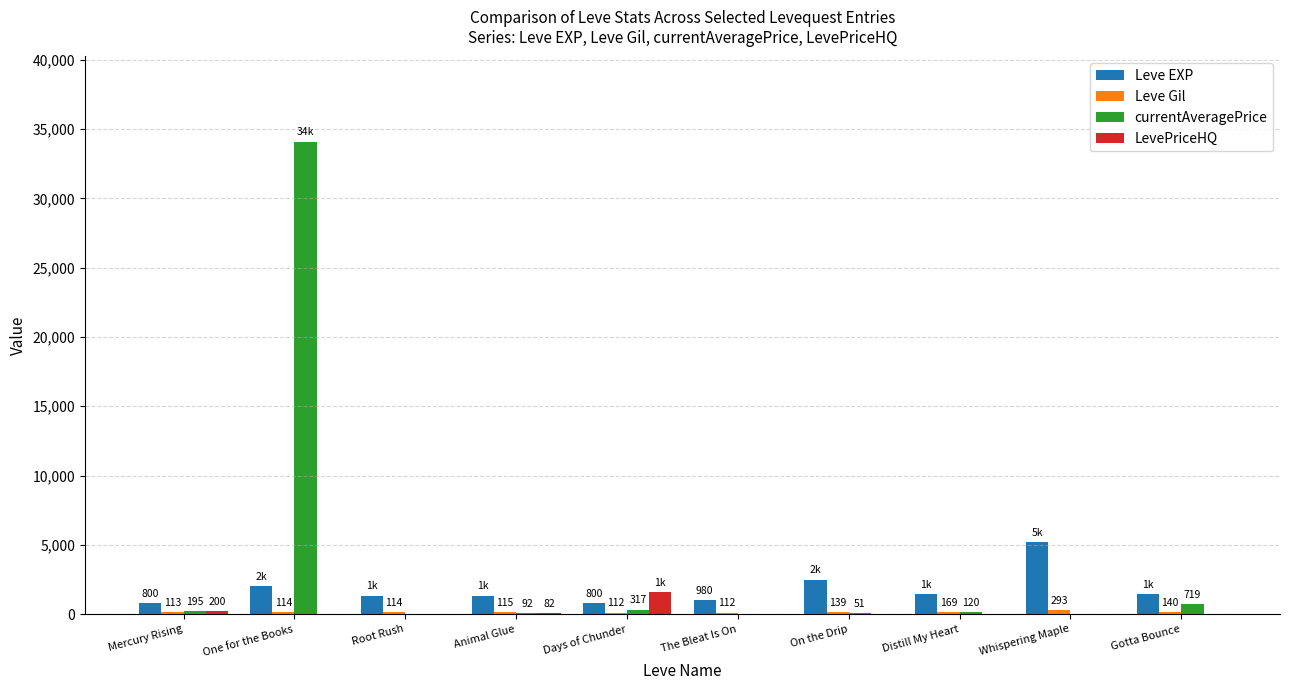

At which label is currentAveragePrice closest to 17054?

Gotta Bounce